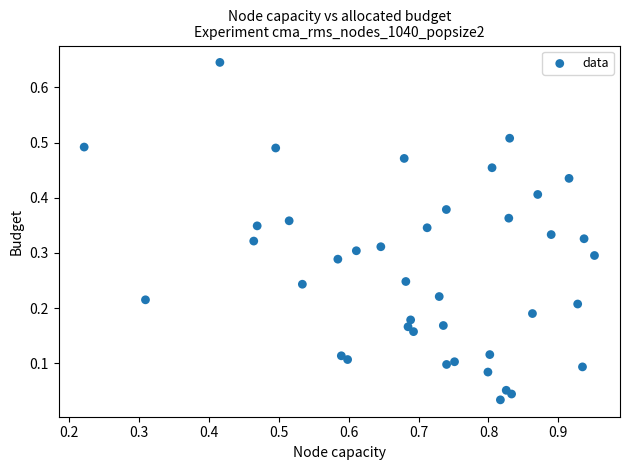

What is the range of X values (max minus min)?

0.7